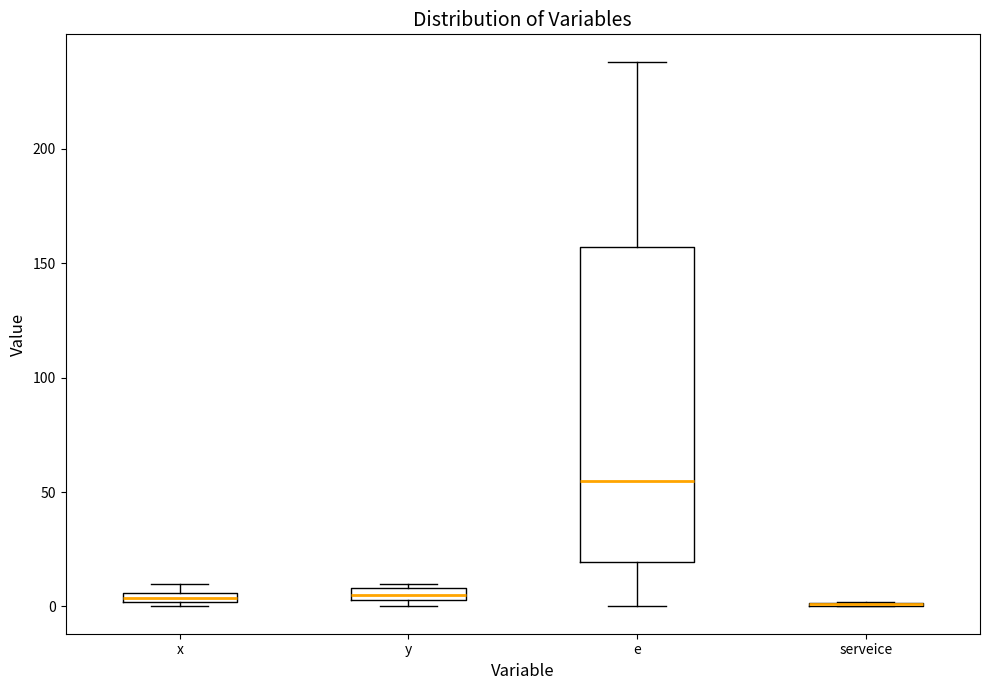

Where is the upper edge of the box for y on the y-axis? The values are not printed on the chart, so give them approximately, as read against the axis.

10